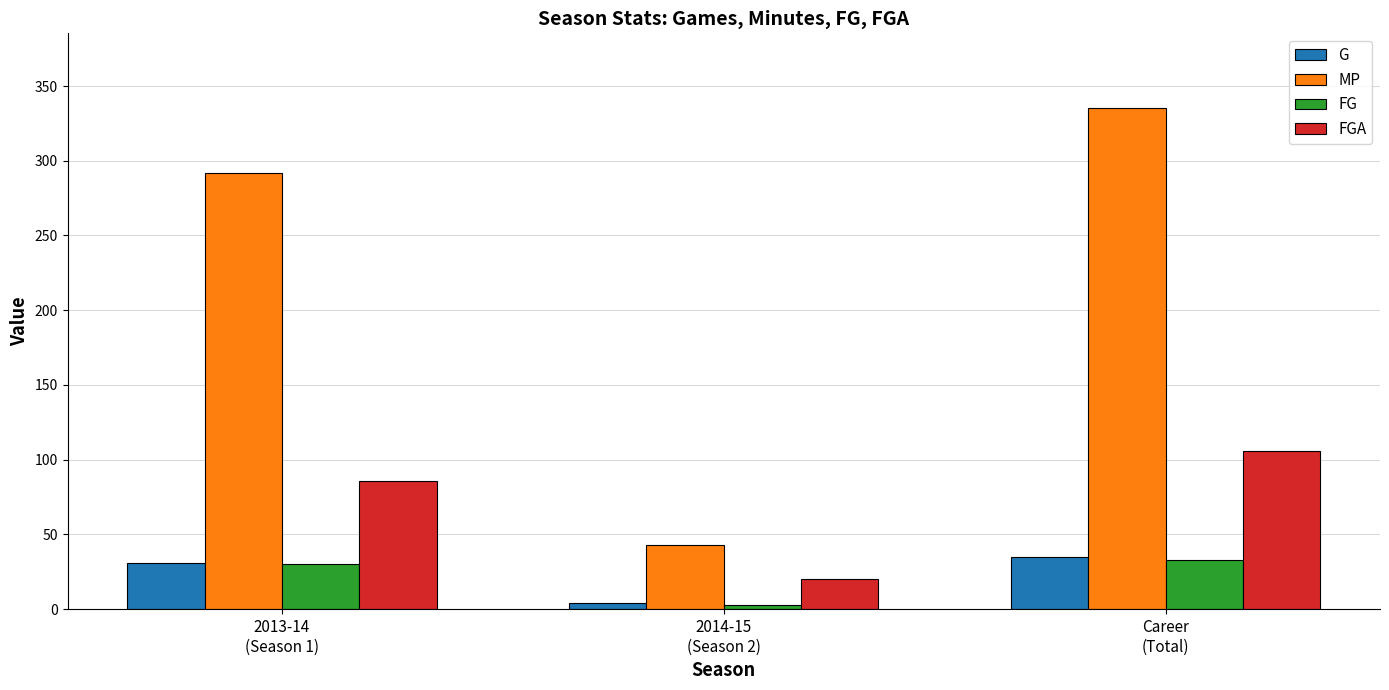

What is the value of the FGA bar at the 3rd from the left?

106